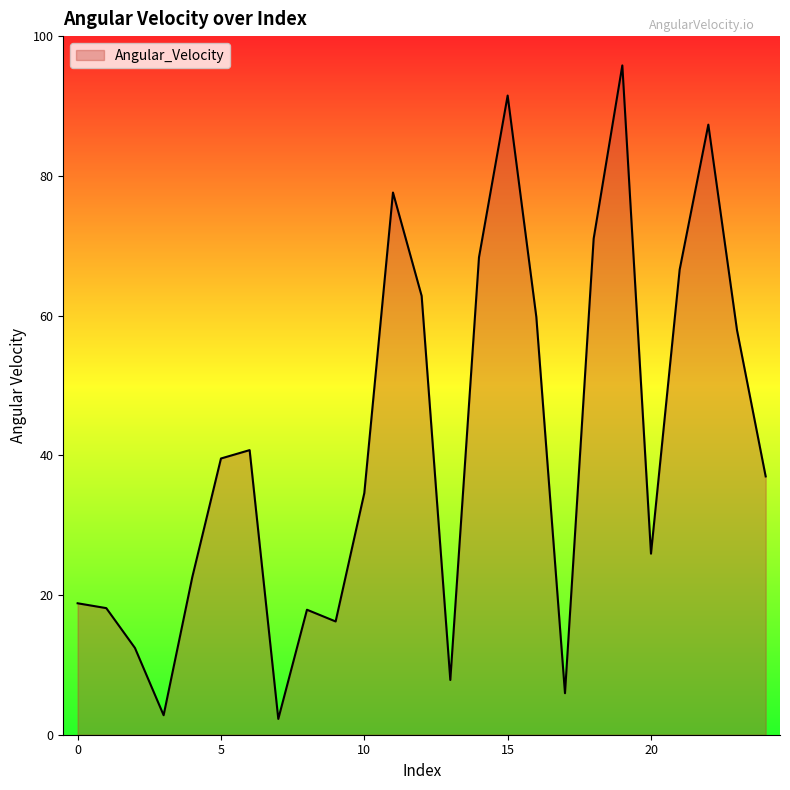

How many values are below 36?

12